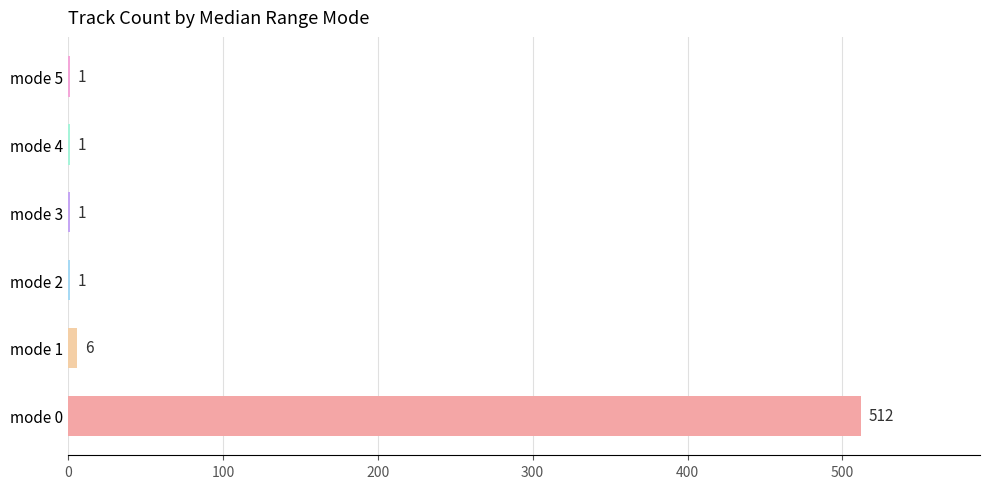

What is the ratio of the value at mode 0 to the value at mode 4?

512.0